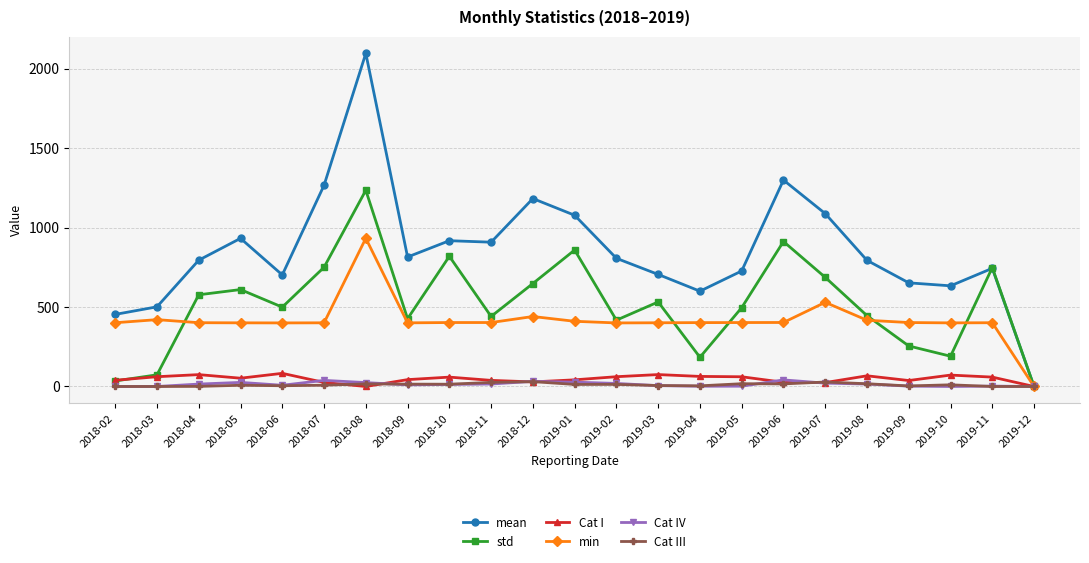

How many data points in std are less than 499?

11